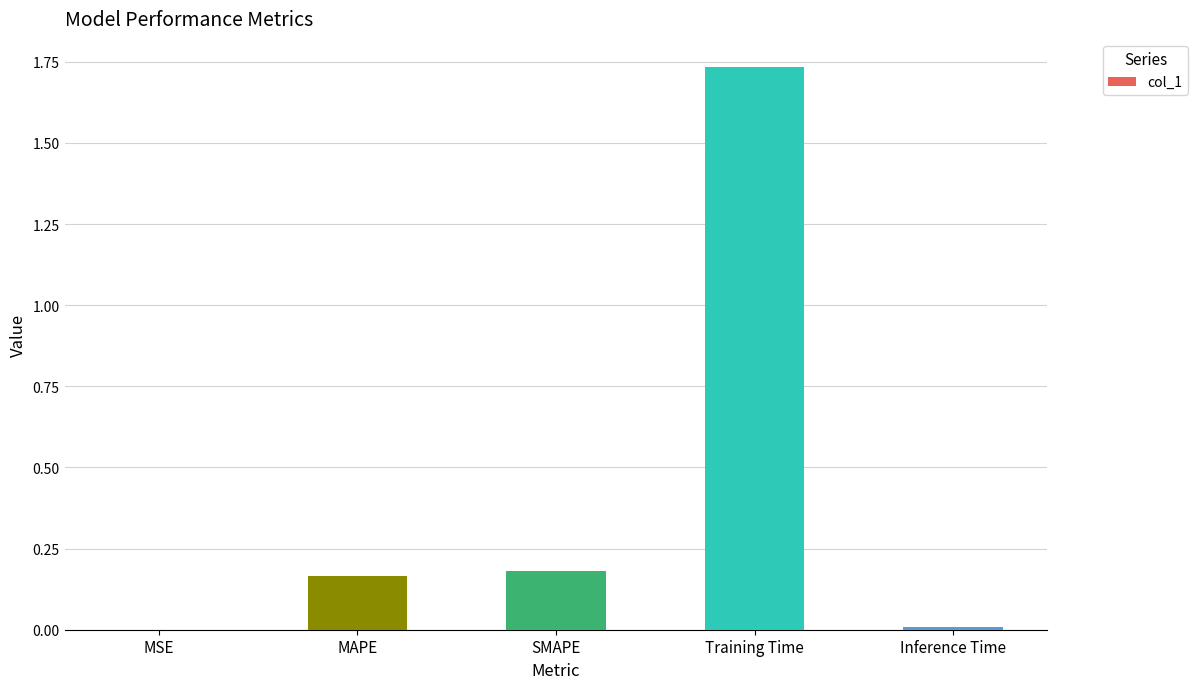

What is the change in value from MAPE to Training Time?

+1.6